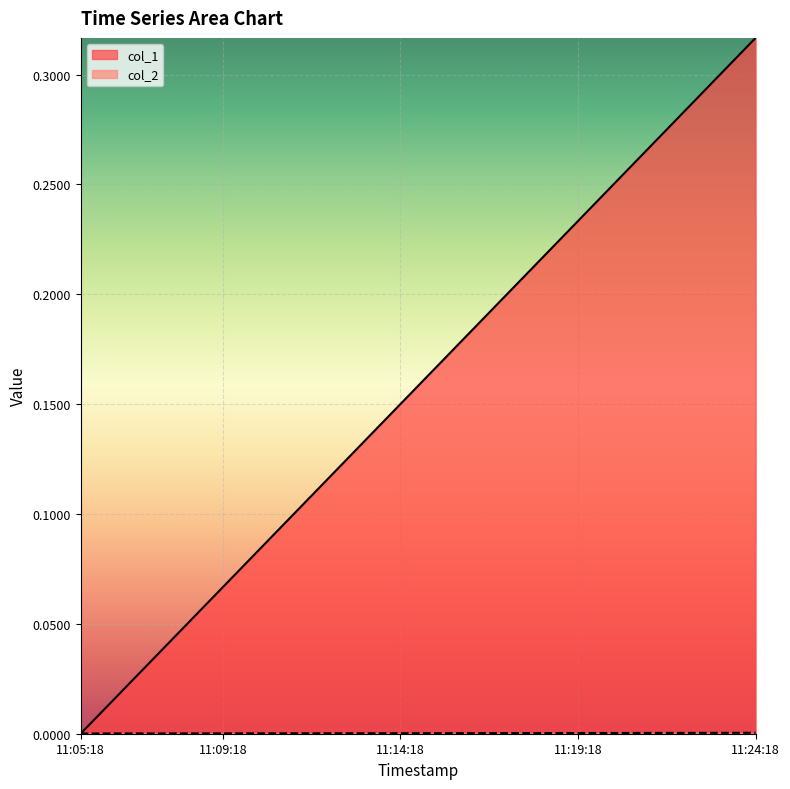

Reading left to right, list all the values displayed in this chart.

col_1: 0.0	0.0	0.0	0.1	0.1	0.1	0.1	0.1	0.1	0.2	0.2	0.2	0.2	0.2	0.2	0.2	0.3	0.3	0.3	0.3
col_2: 0.0	0.0	0.0	0.0	0.0	0.0	0.0	0.0	0.0	0.0	0.0	0.0	0.0	0.0	0.0	0.0	0.0	0.0	0.0	0.0